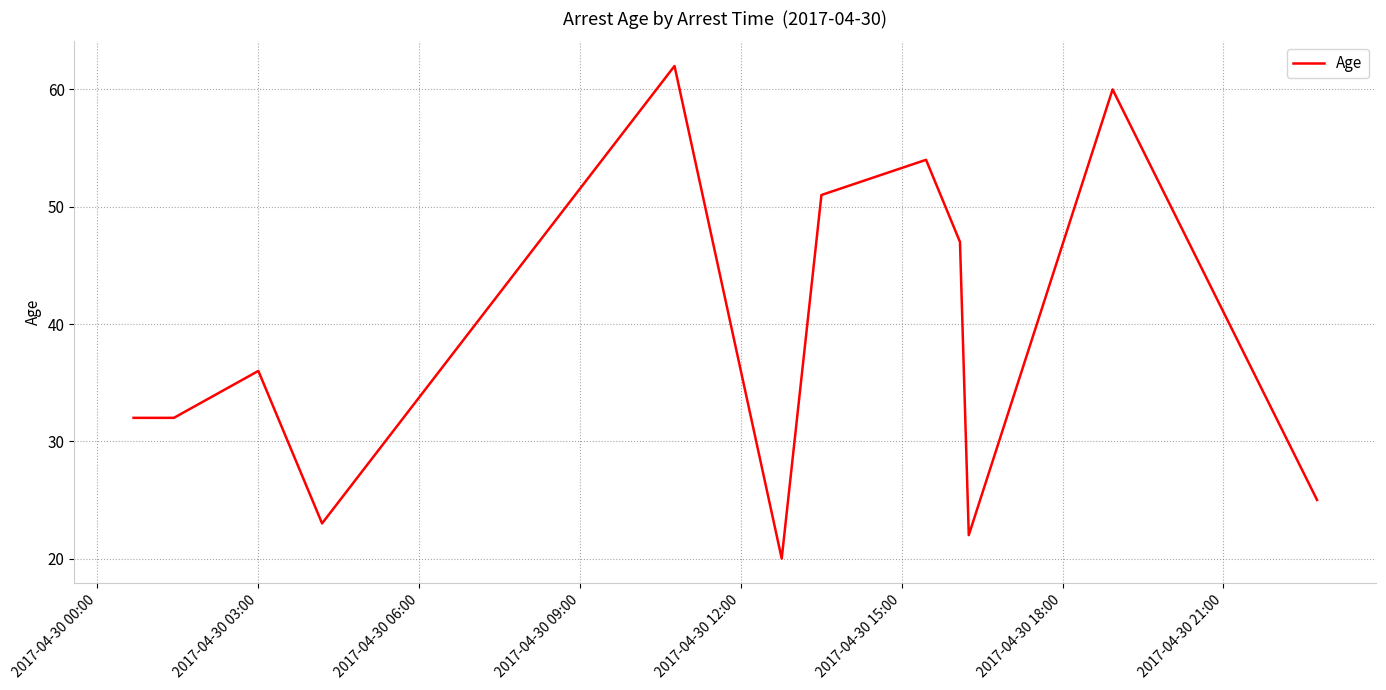

What is the difference between the maximum and minimum values?

42